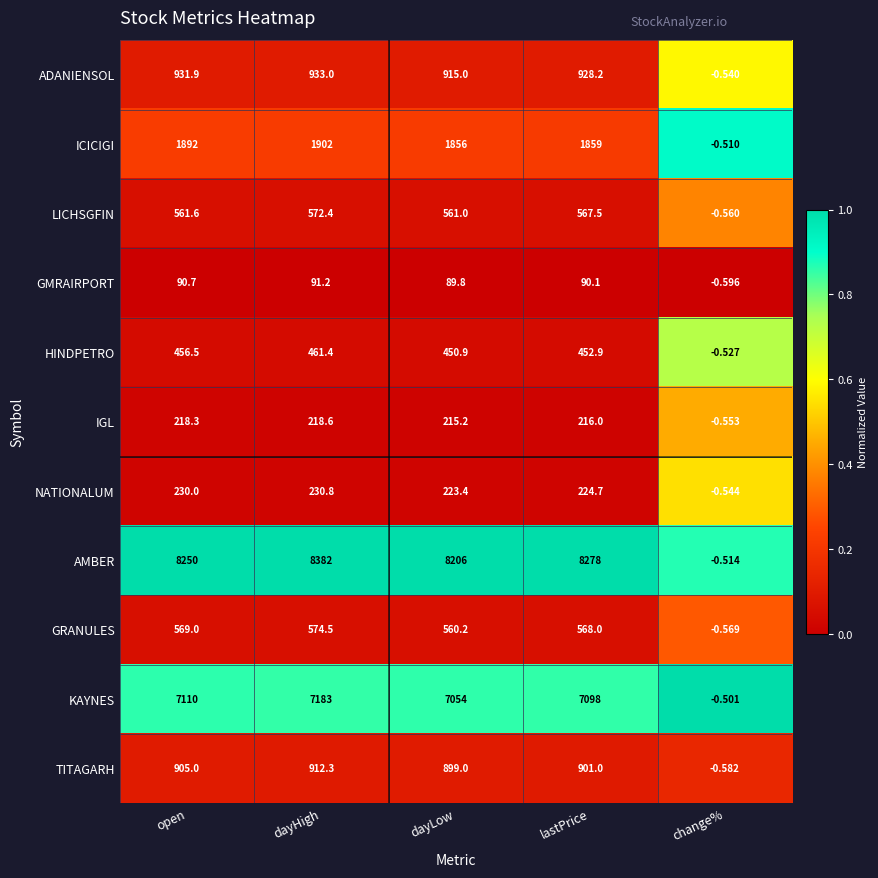

Which category has the highest value across all series?

dayHigh